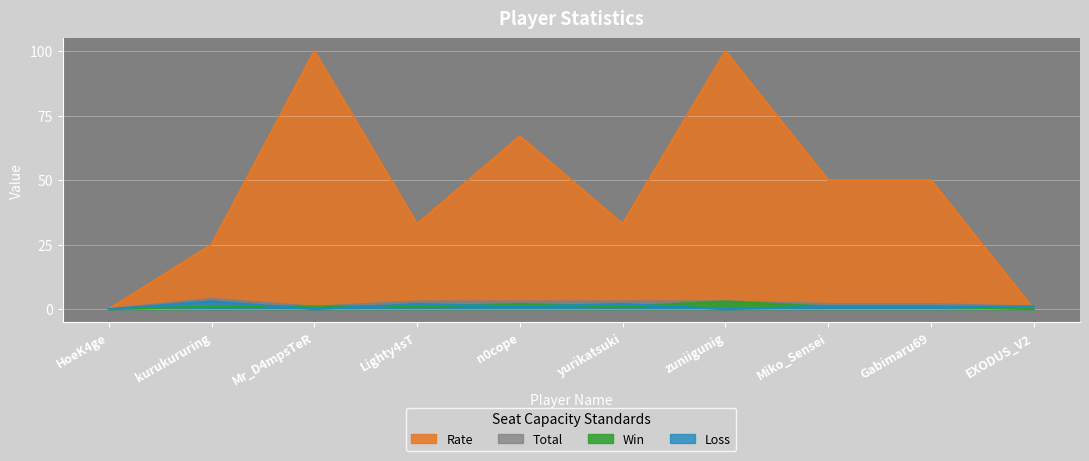

At which category is the sum across all series the highest?

zuniigunig